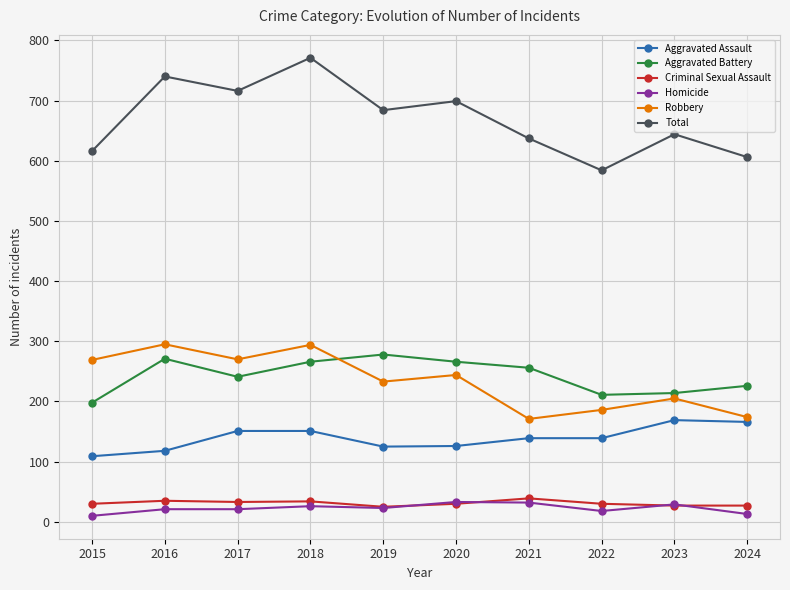

What is the value of the Criminal Sexual Assault point at the 8th from the left?

30